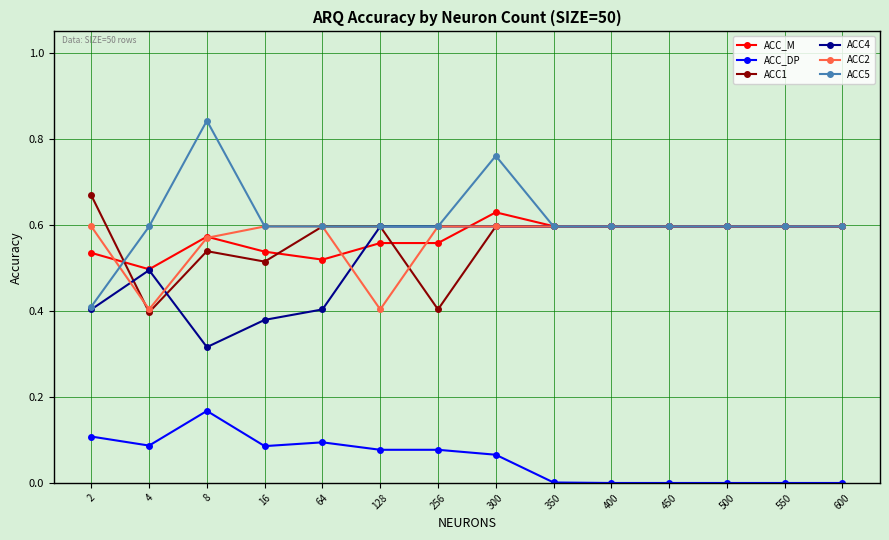

True or false: ACC5 and ACC_DP intersect in this chart.

False